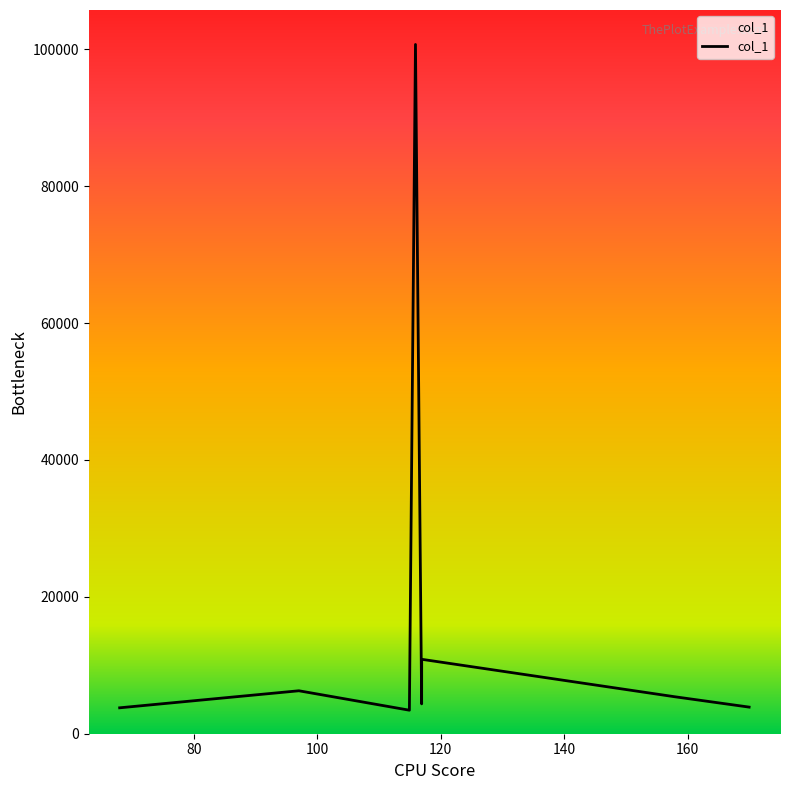

What is the average value?

17343.8